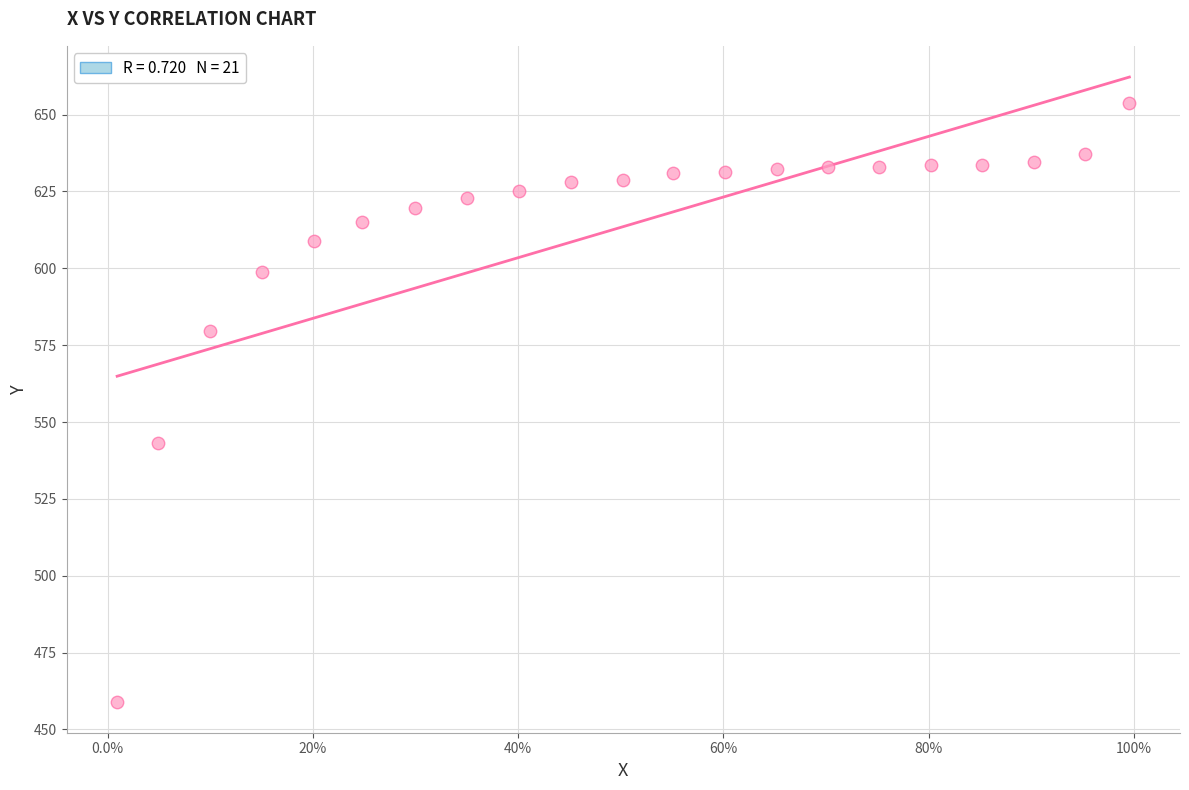

What Y value in the scatter plot is closest to 556?

543.2